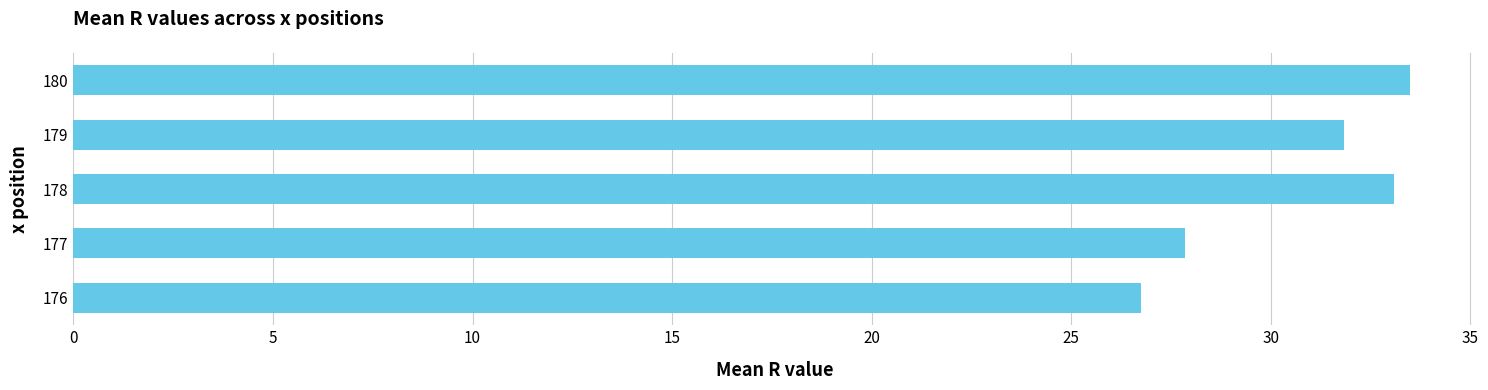

Count the number of categories in the chart.

5